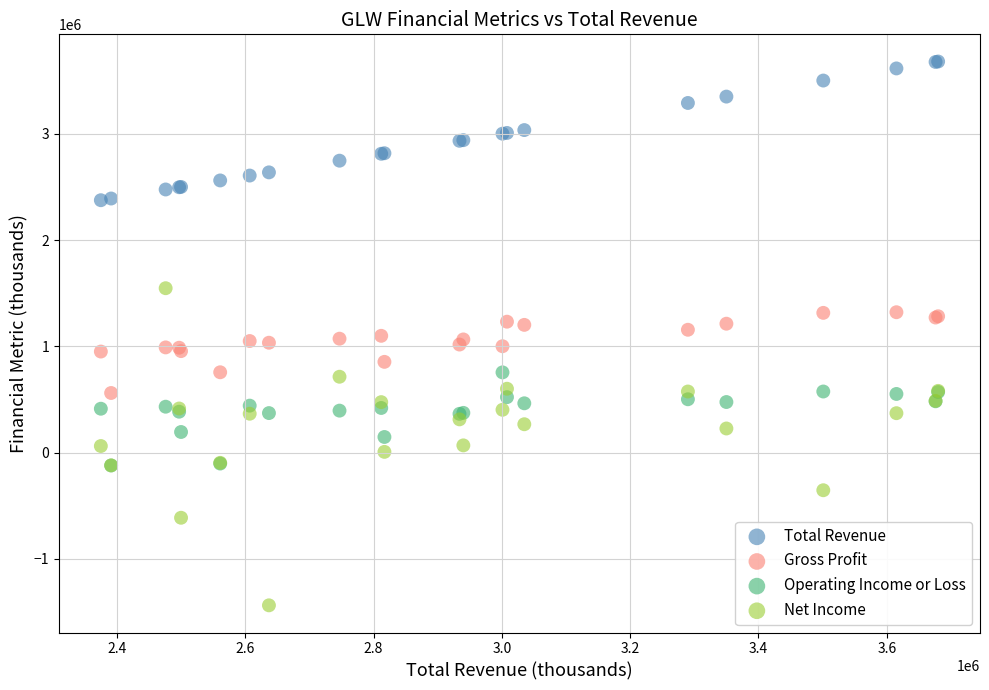

Which series contains the highest Y value?

Total Revenue